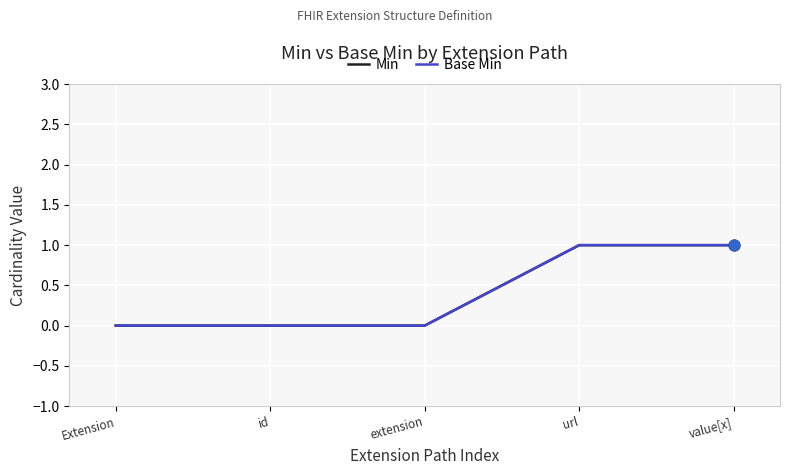

What are all the series names shown in the legend?

Min, Base Min